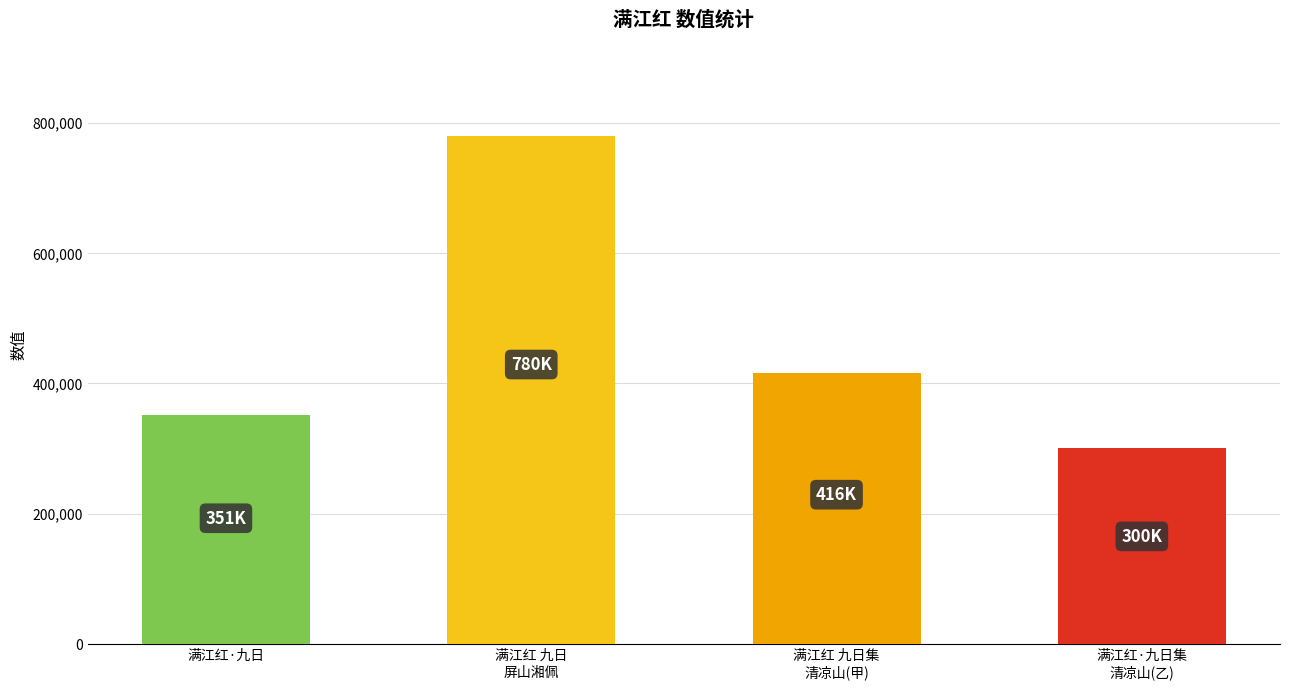

The chart shows a value of 122447 at 满江红·九日集
清凉山(乙). True or false?

False